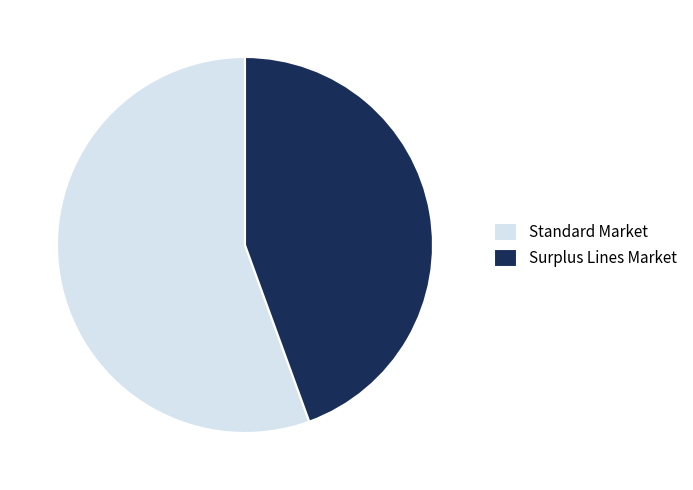

Count the number of slices in the pie.

2